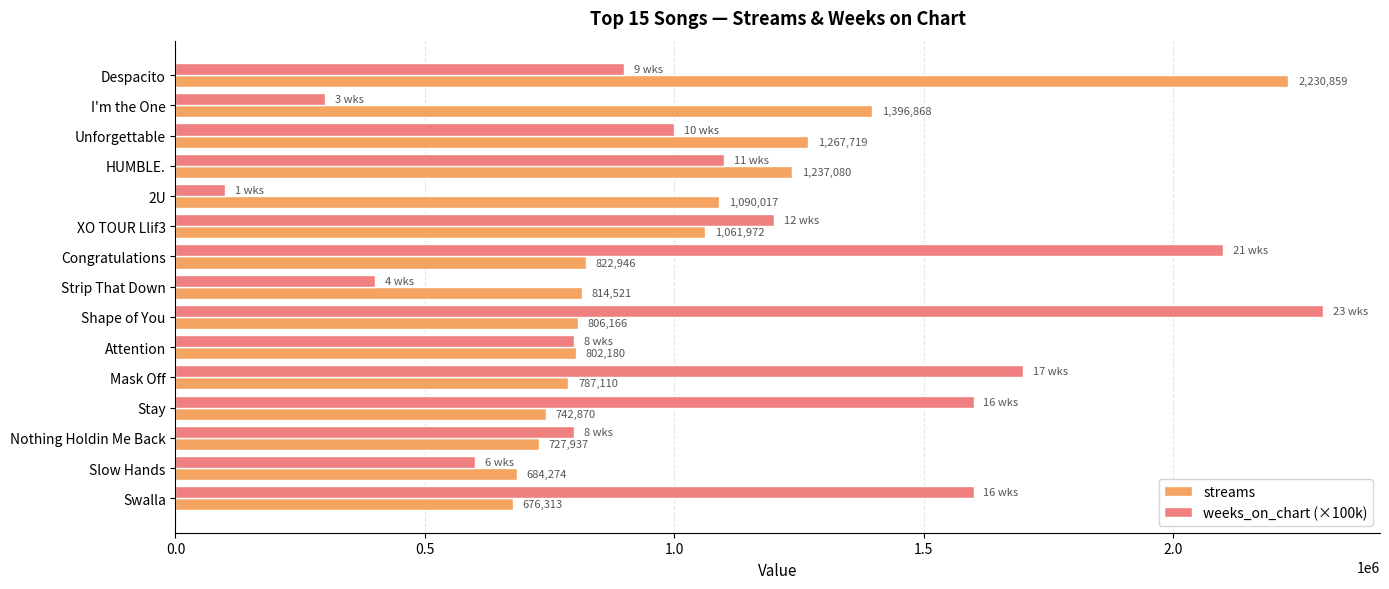

Rank the categories by streams value from highest to lowest.

Despacito, I'm the One, Unforgettable, HUMBLE., 2U, XO TOUR Llif3, Congratulations, Strip That Down, Shape of You, Attention, Mask Off, Stay, Nothing Holdin Me Back, Slow Hands, Swalla